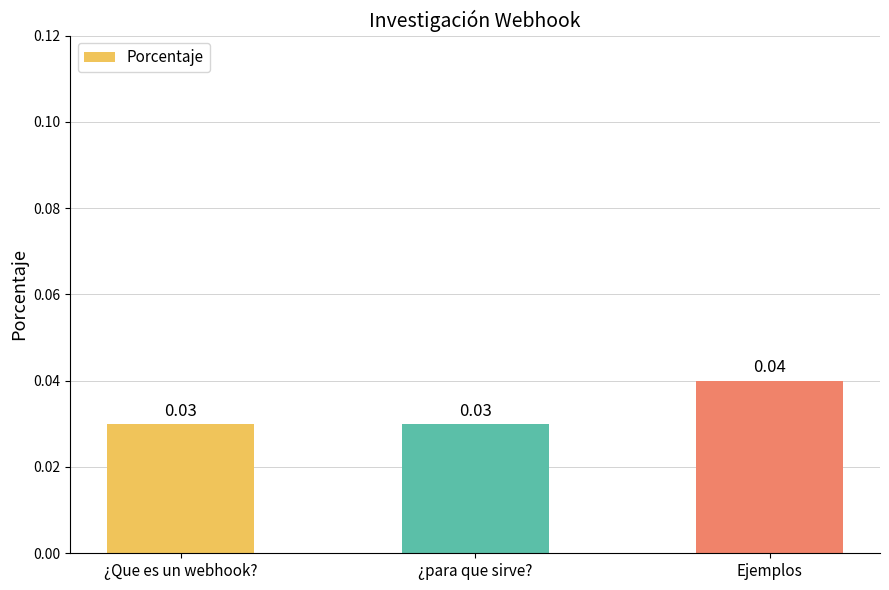

What is the label of the 1st bar from the right?

Ejemplos